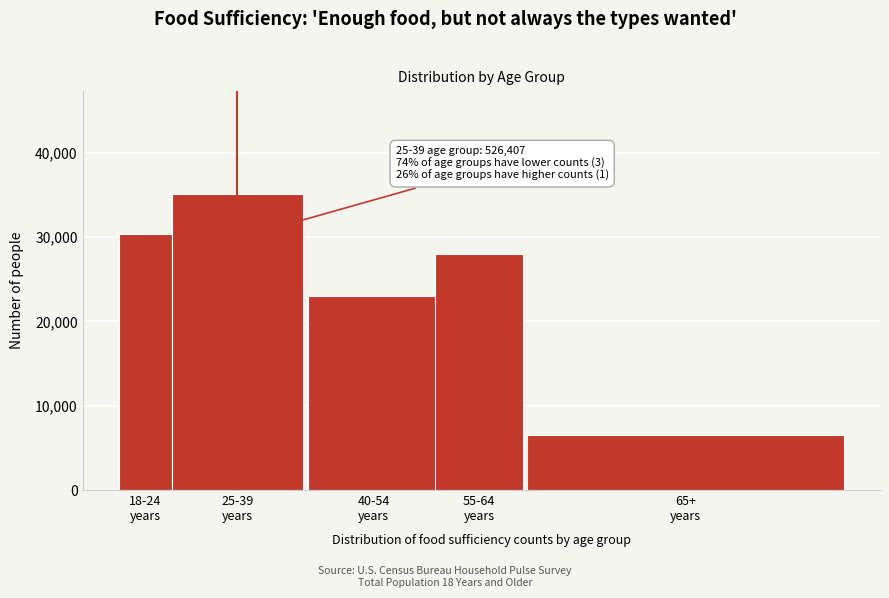

Reading left to right, list all the values displayed in this chart.

30333.3	35093.8	23055.7	27951.2	6565.1